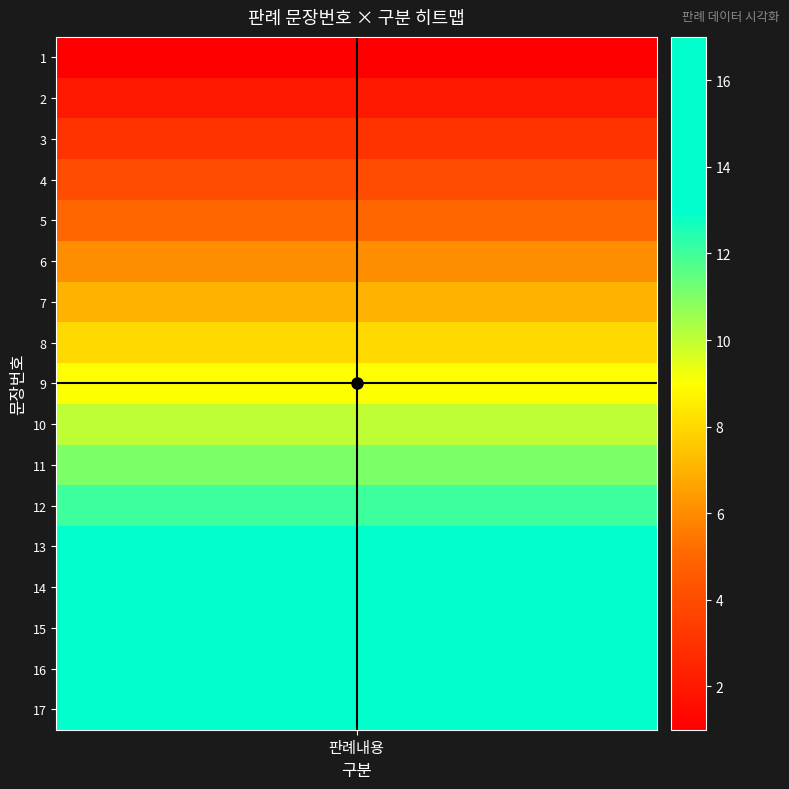

Rank the categories by value from lowest to highest.

1, 2, 3, 4, 5, 6, 7, 8, 9, 10, 11, 12, 13, 14, 15, 16, 17